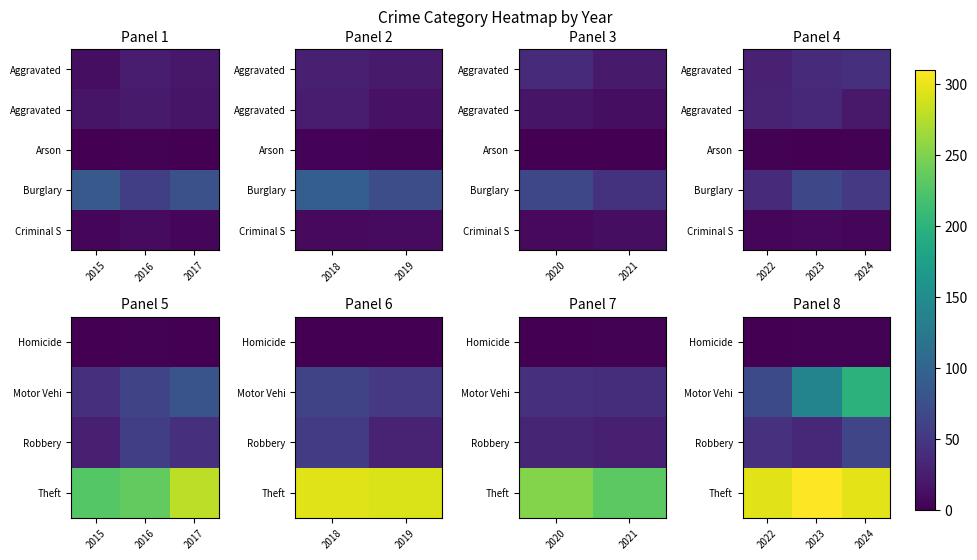

At which label does Criminal S reach its minimum?

2024